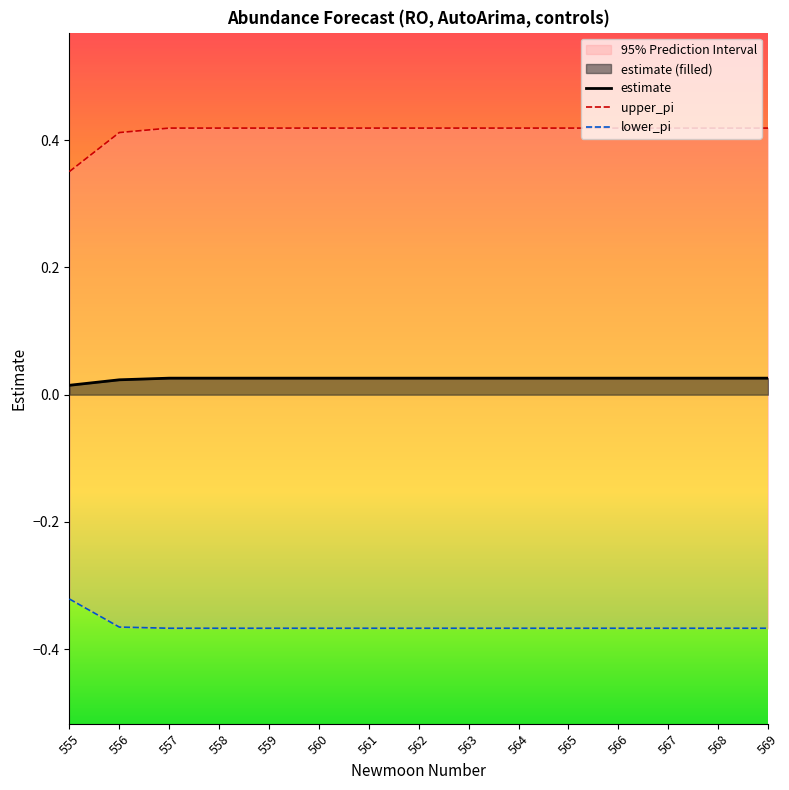

Where is estimate nearest to the value 0?

555